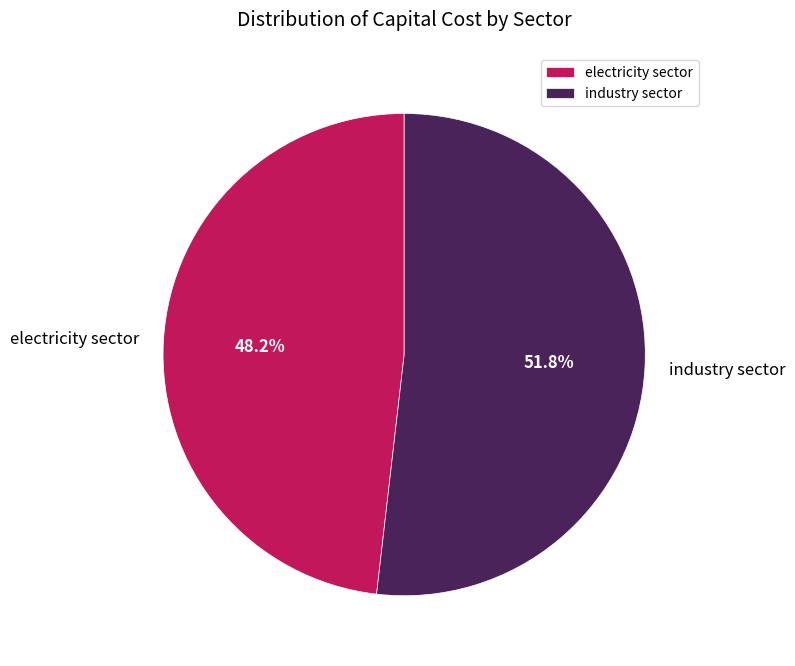

Rank the categories by value from lowest to highest.

electricity sector, industry sector